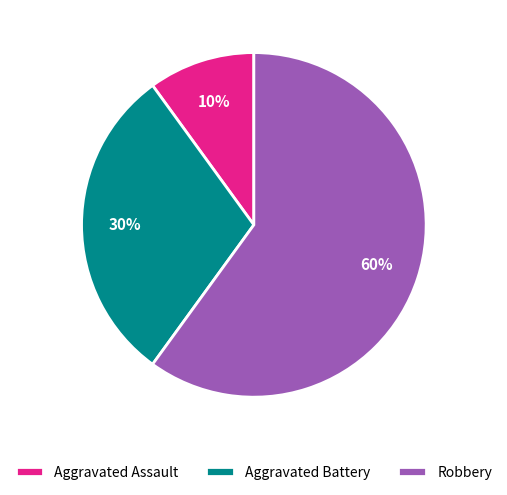

Does Aggravated Assault account for over 50% of the chart?

No